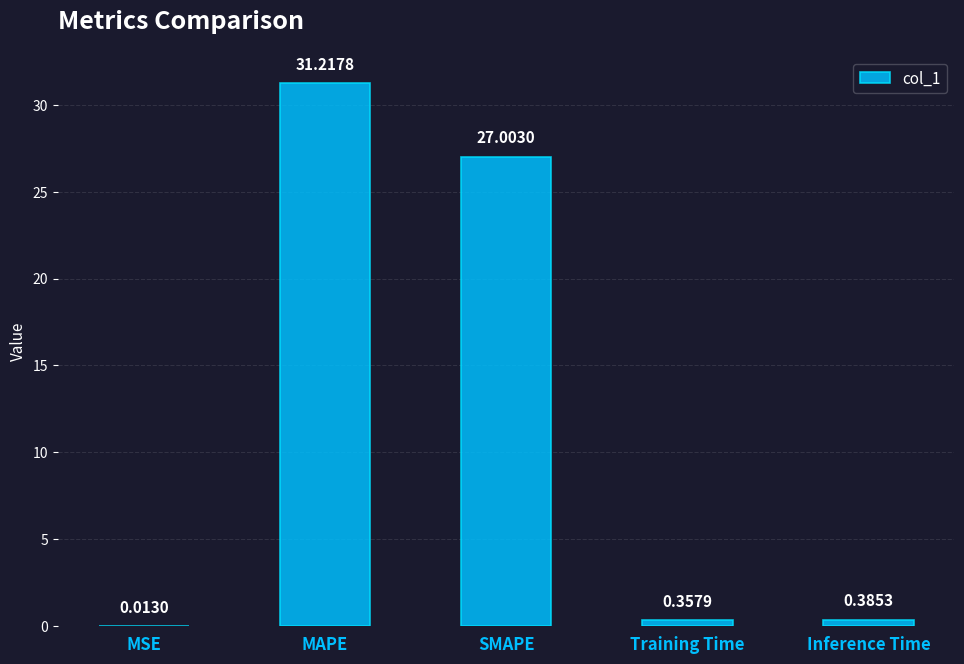

Are the bars grouped side by side (vs. stacked)?

No